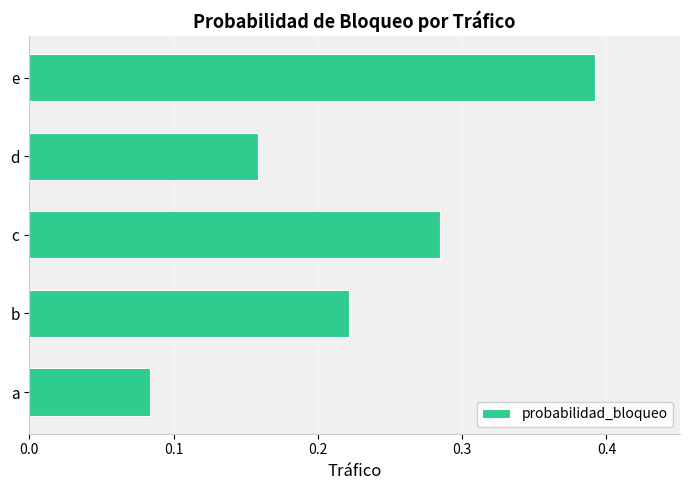

Are the bars horizontal?

Yes